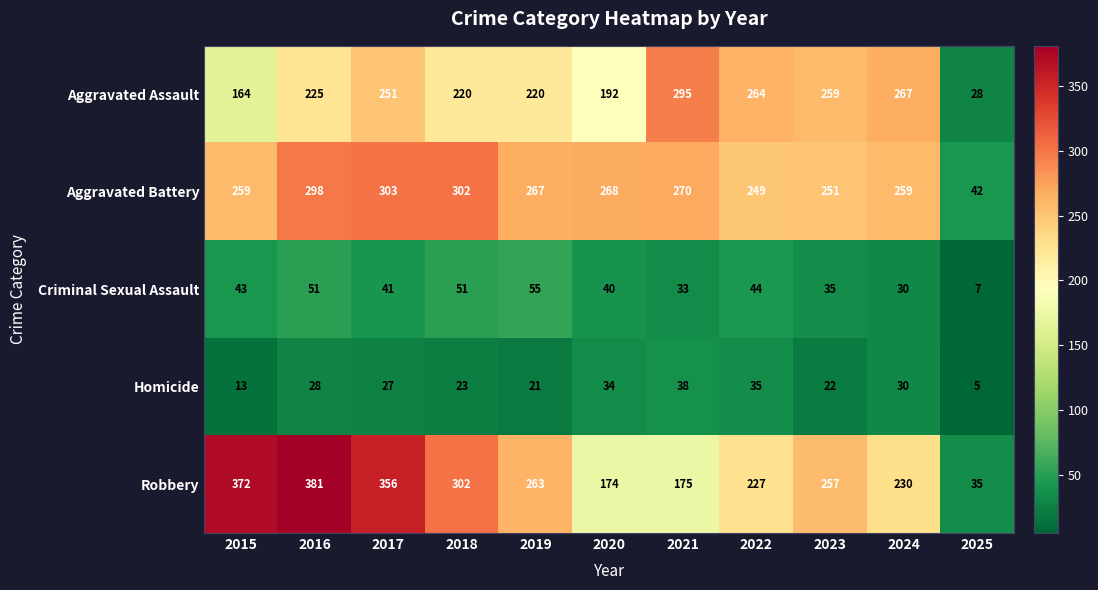

Count the number of categories in the chart.

11